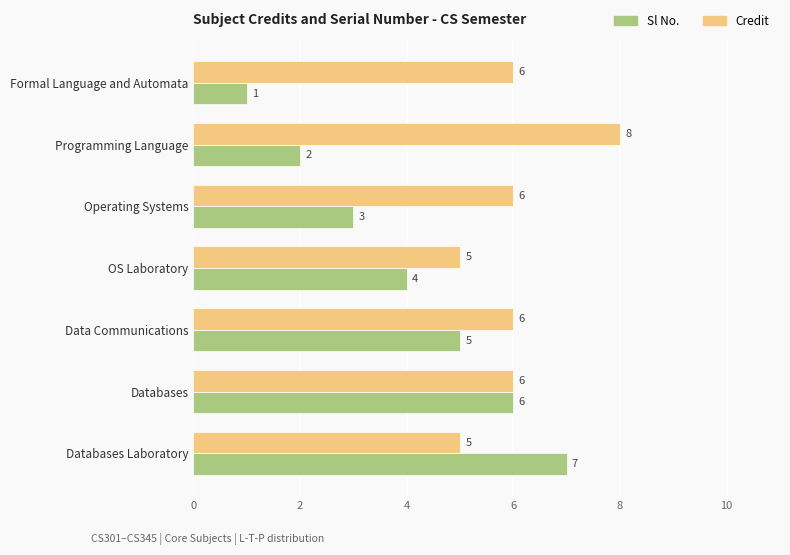

What is the difference between the maximum and minimum values in the Sl No. series?

6